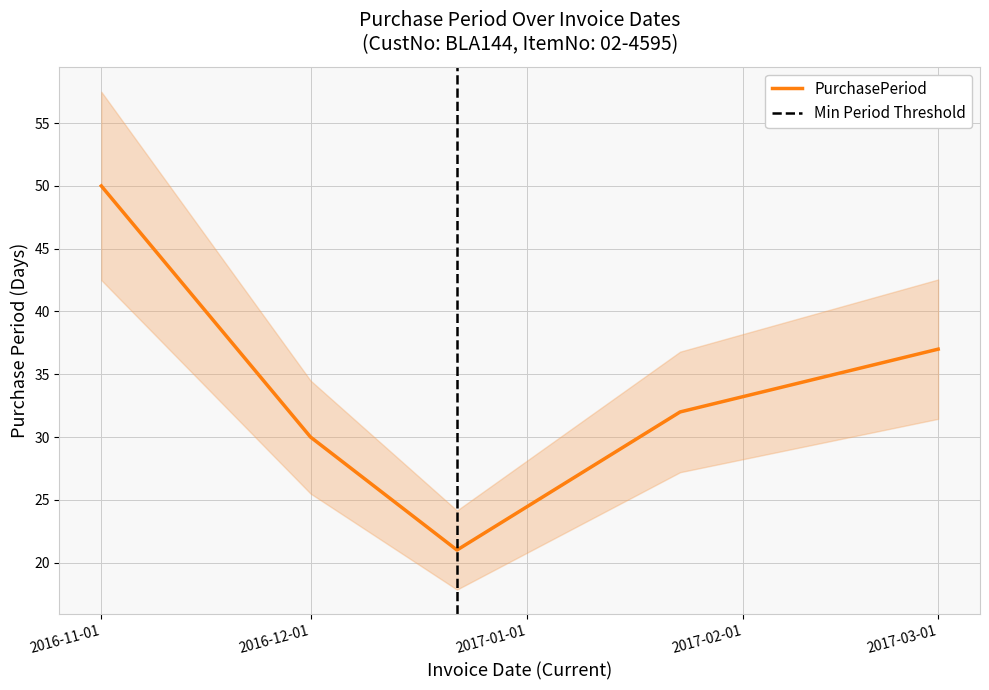

What is the label of the 5th point from the left?

2017-03-01